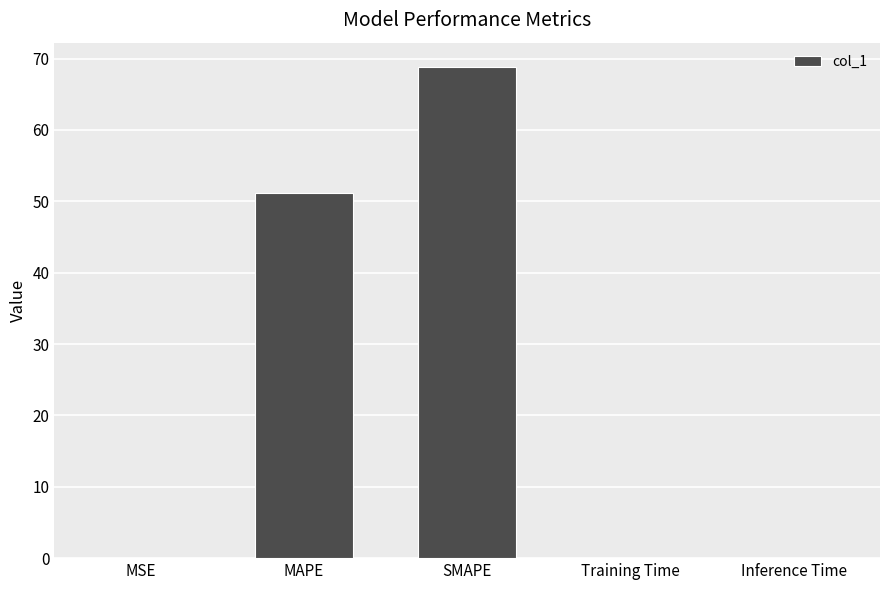

What is the sum of all values?

120.1